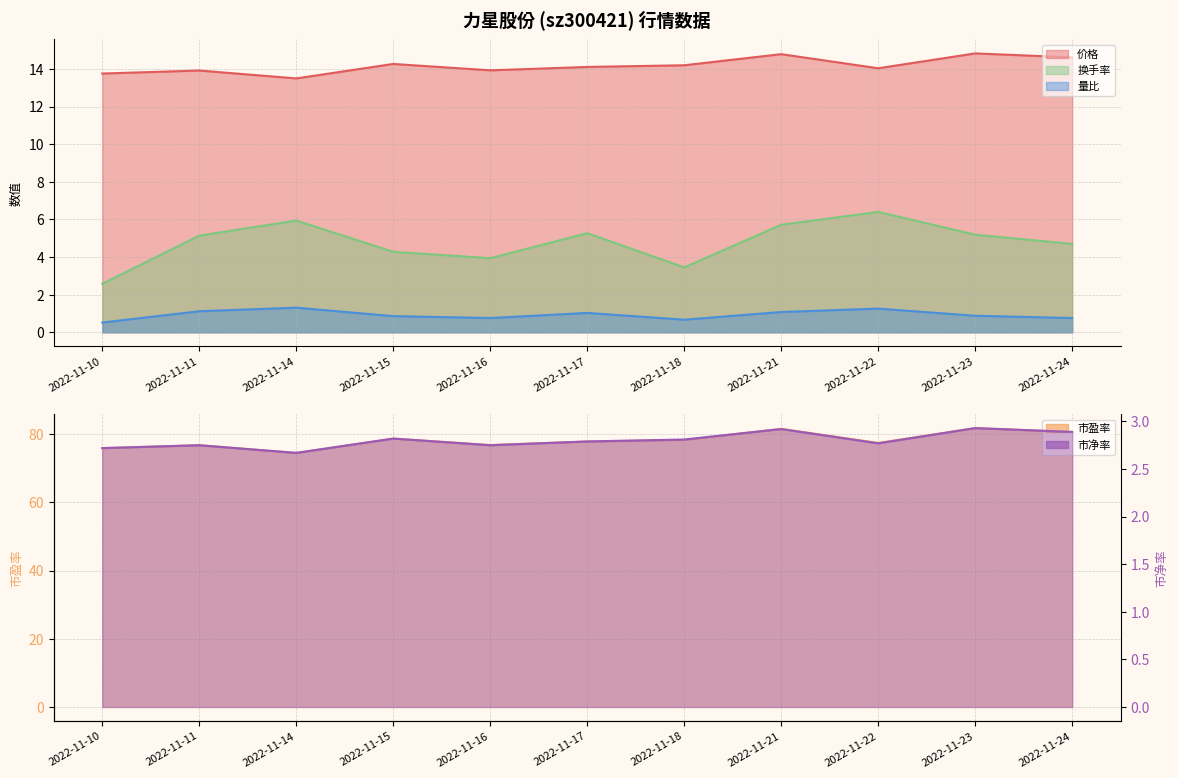

What are all the series names shown in the legend?

价格, 市盈率, 市净率, 量比, 换手率